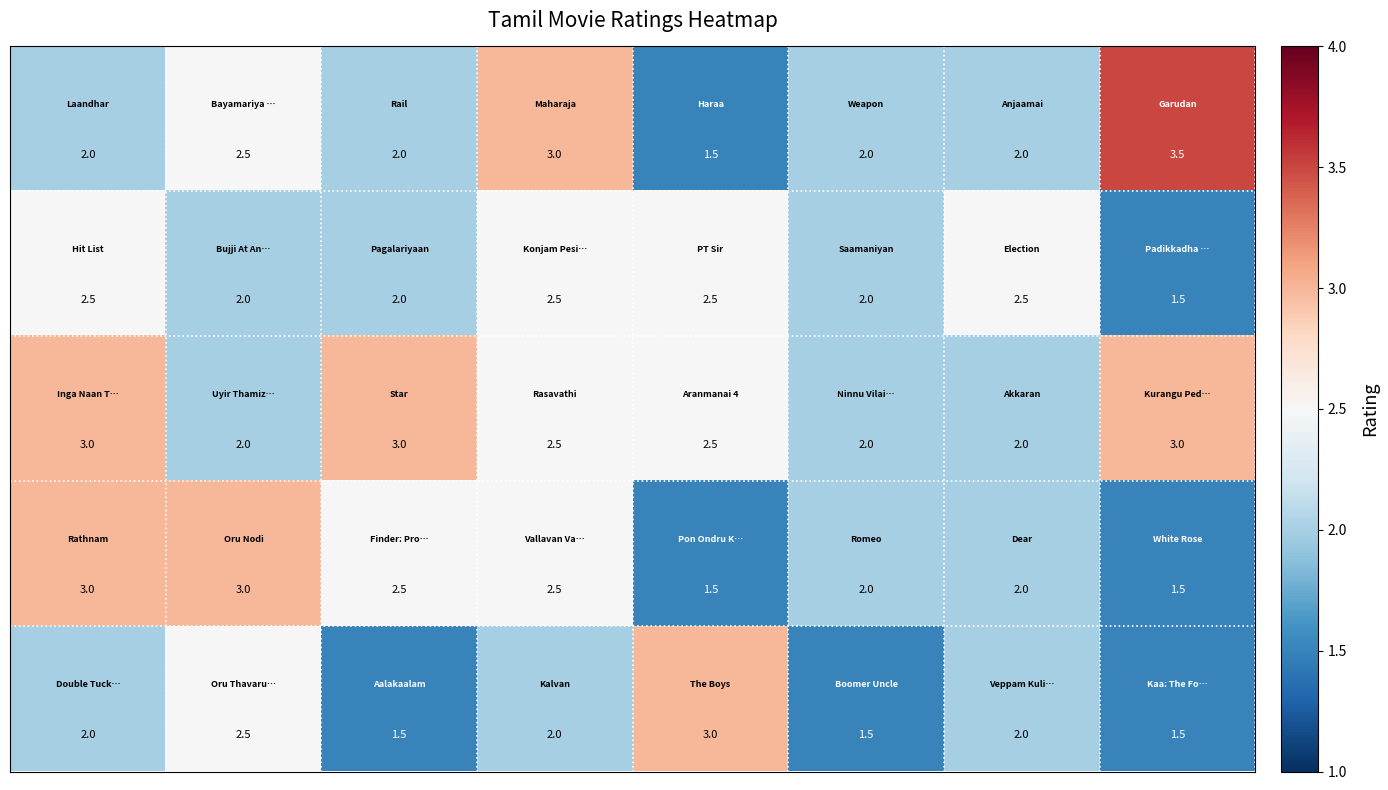

How many series are shown in this chart?

5